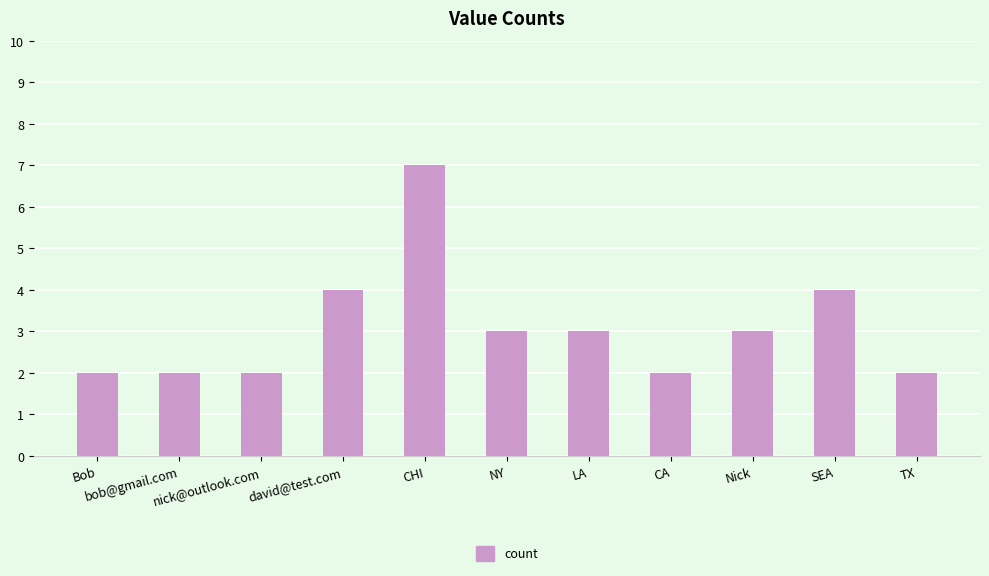

What is the difference between the maximum and minimum values?

5